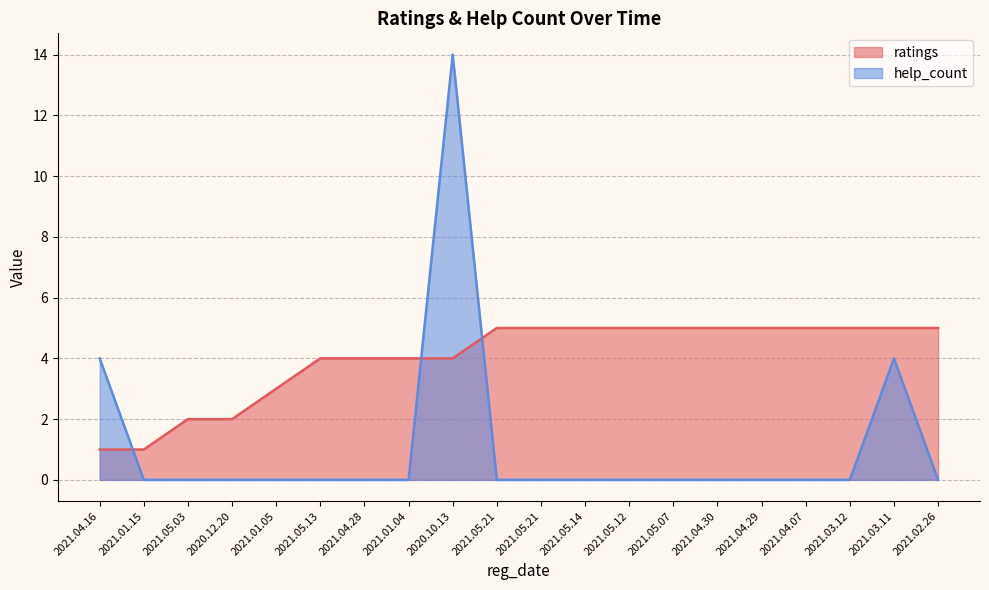

How many interior local peaks does the help_count series have?

2